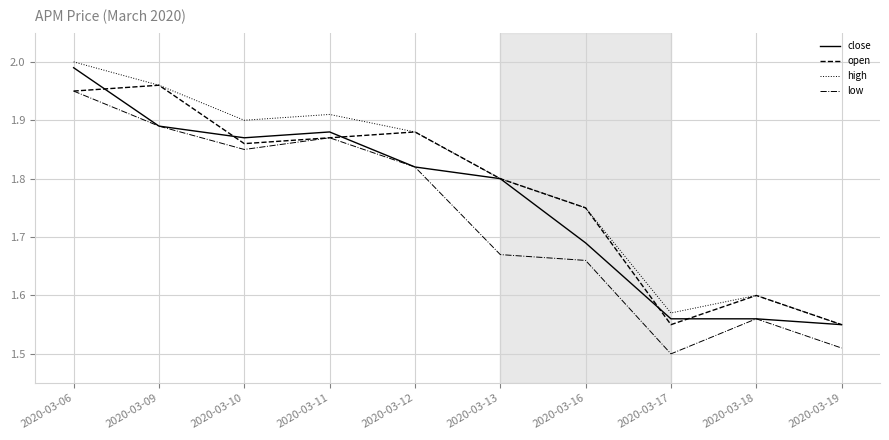

How many low values are between 1 and 2?

10